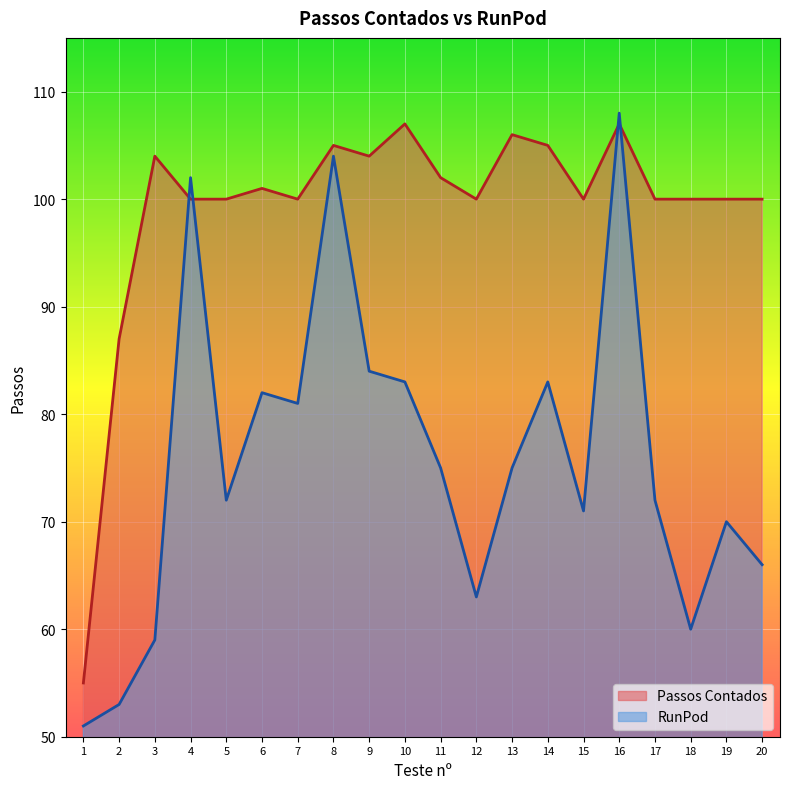

Where is the first local maximum for RunPod?

4